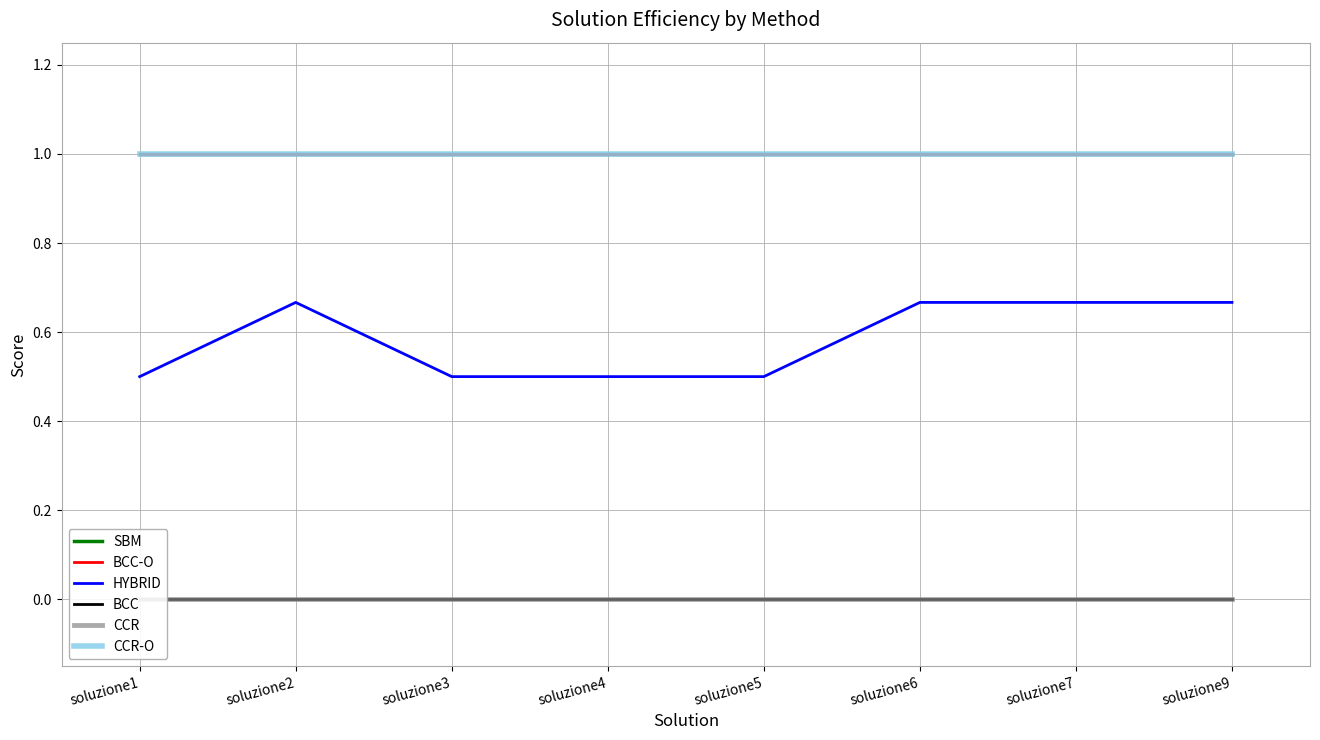

The value of SBM at soluzione9 is 1.0. True or false?

True